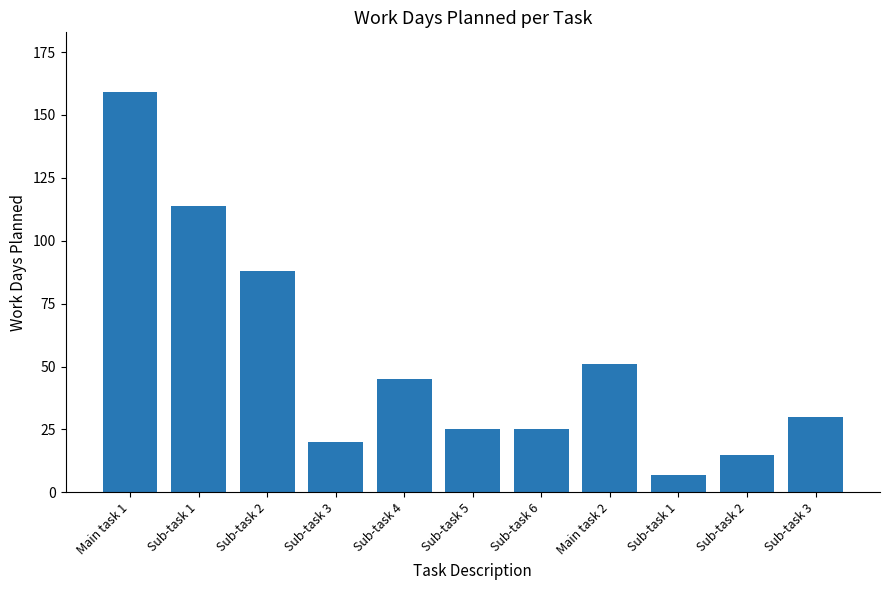

The value at Sub-task 1 is 2. True or false?

False